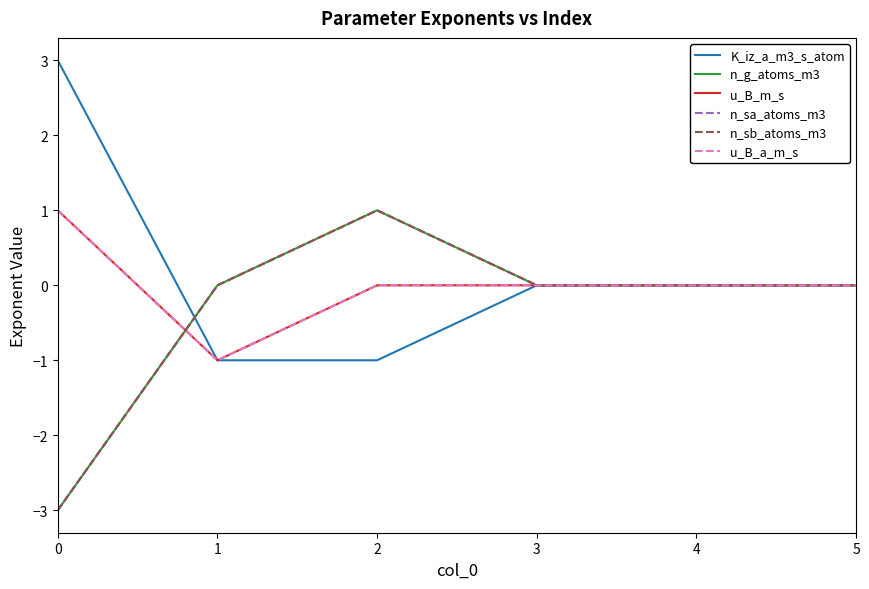

Rank the series by their maximum value, from lowest to highest.

n_g_atoms_m3, u_B_m_s, n_sa_atoms_m3, n_sb_atoms_m3, u_B_a_m_s, K_iz_a_m3_s_atom